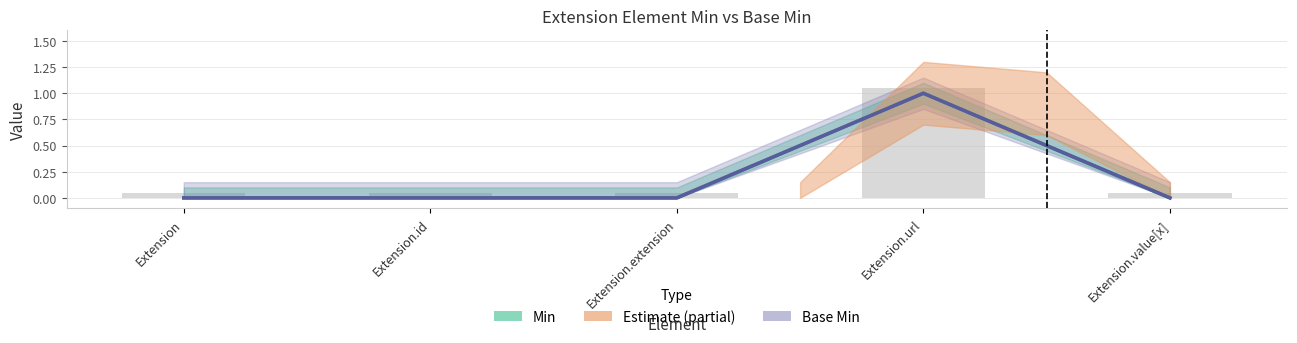

Is the value of Min at Extension.id greater than the value of Base Min at Extension?

No